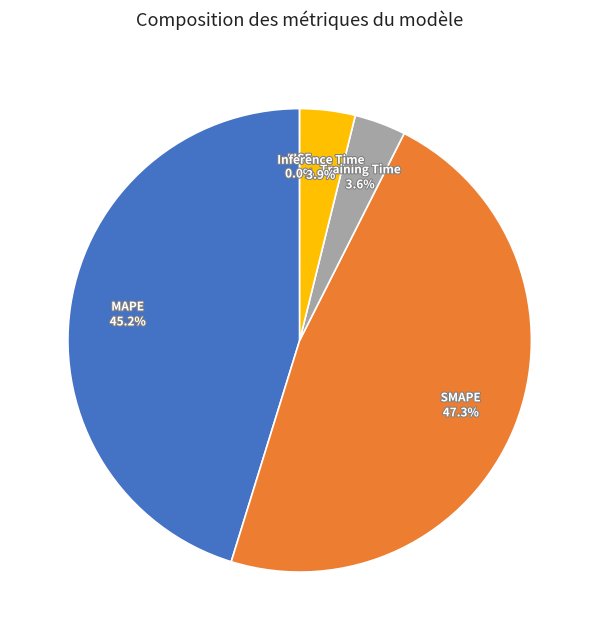

Between MAPE and Inference Time, which is larger?

MAPE